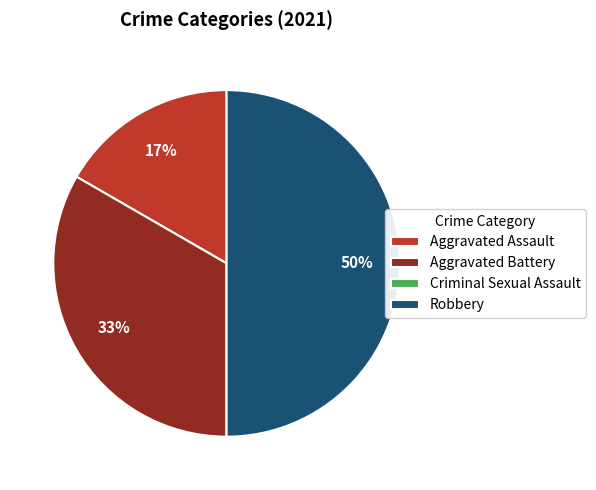

Which category has the biggest portion of the pie?

Robbery